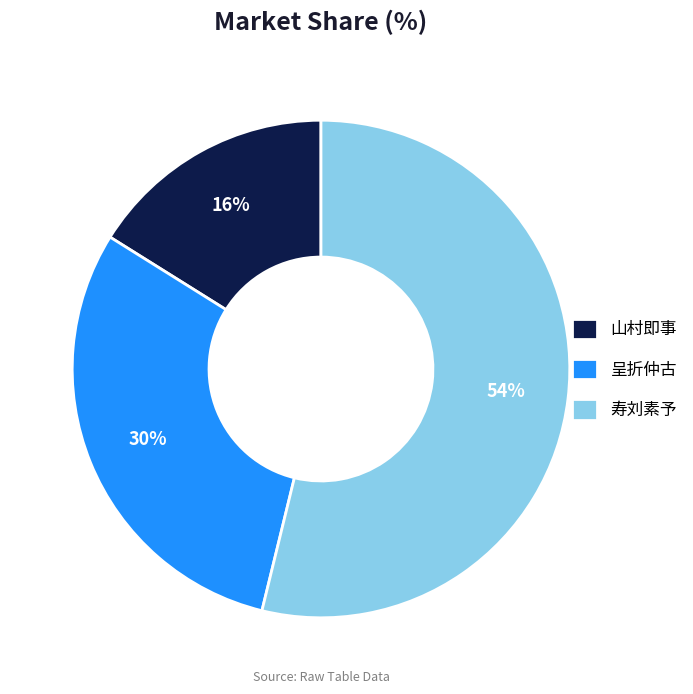

Does any single category account for the majority?

Yes